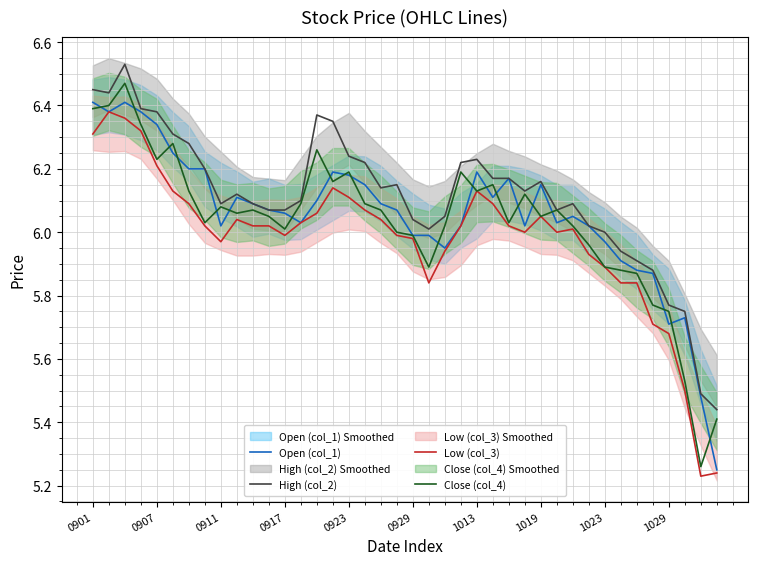

True or false: Low (col_3) and High (col_2) cross at least once.

False